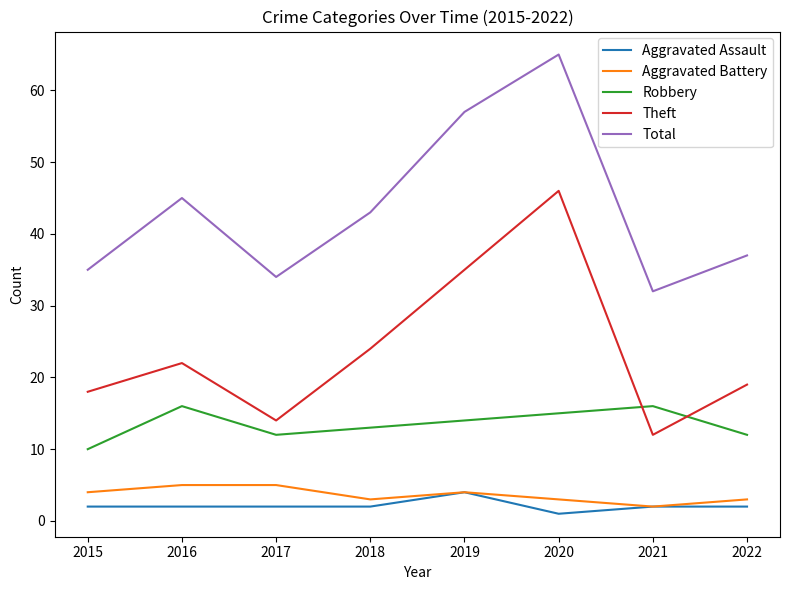

Reading left to right, transcribe all the data shown in this chart.

Aggravated Assault: 2	2	2	2	4	1	2	2
Aggravated Battery: 4	5	5	3	4	3	2	3
Robbery: 10	16	12	13	14	15	16	12
Theft: 18	22	14	24	35	46	12	19
Total: 35	45	34	43	57	65	32	37